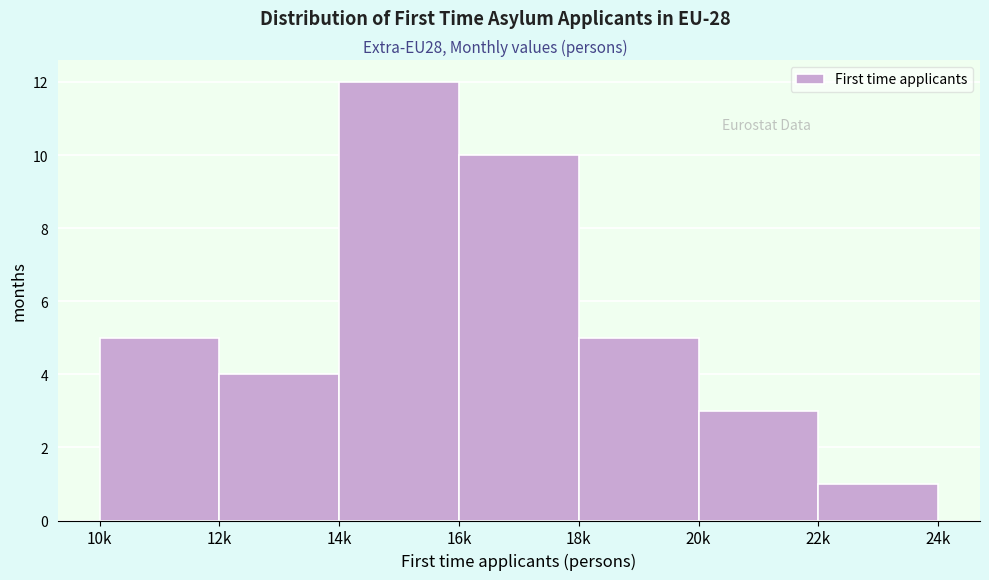

Reading right to left, list all the values displayed in this chart.

22k=1	20k=3	18k=5	16k=10	14k=12	12k=4	10k=5